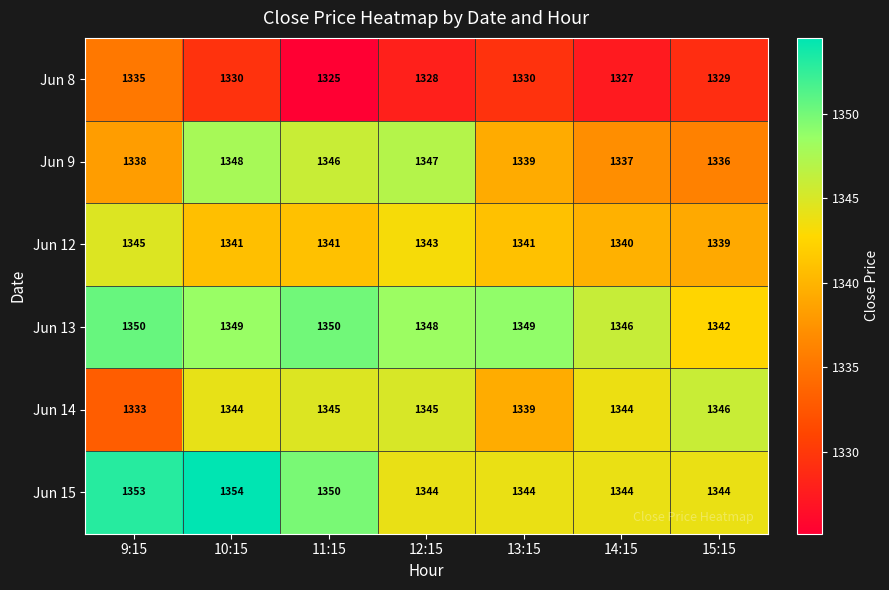

What is the difference between the highest and lowest values at 10:15?

24